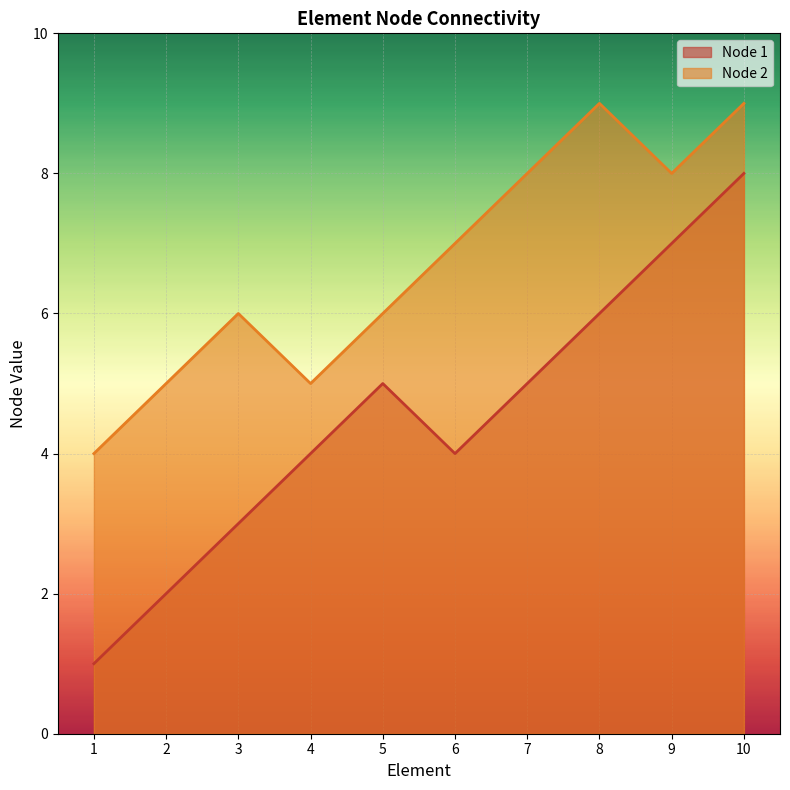

Between 2 and 10, which is larger?

10